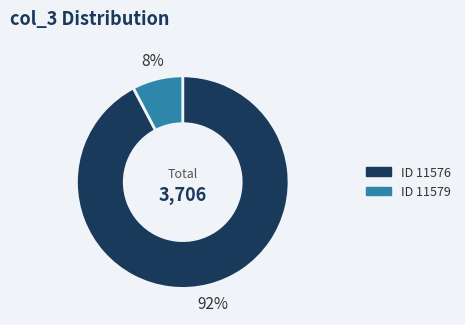

Count the number of slices in the pie.

2